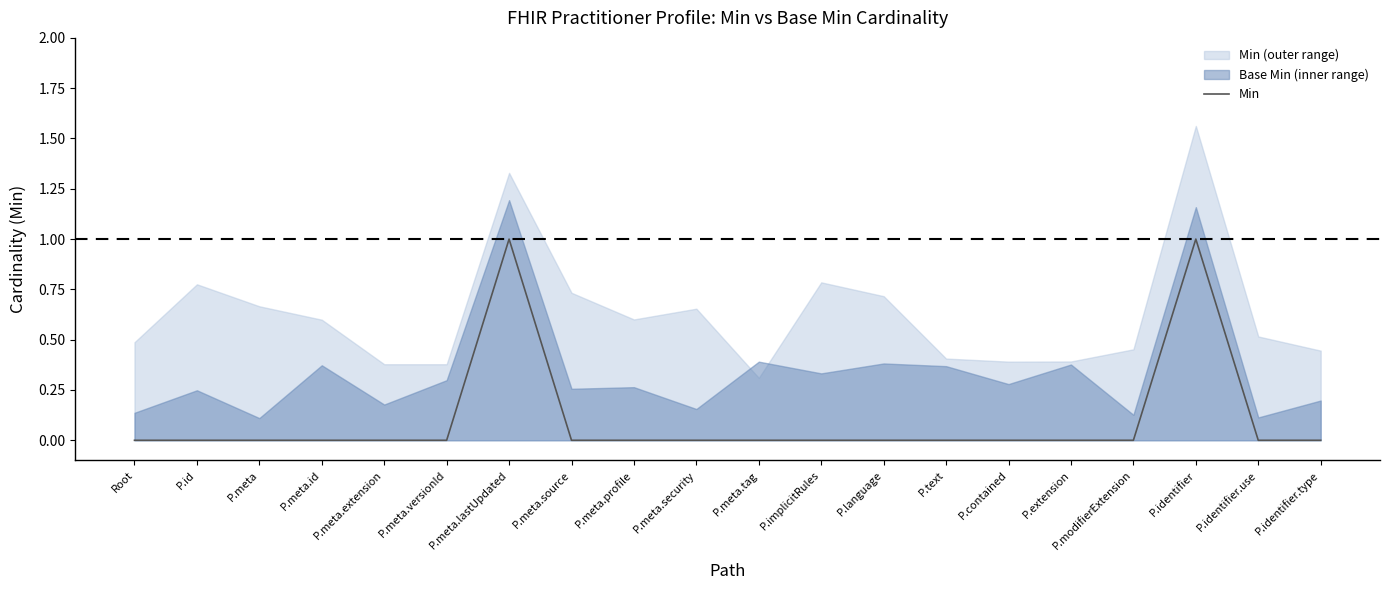

What is the maximum value shown in the chart?

1